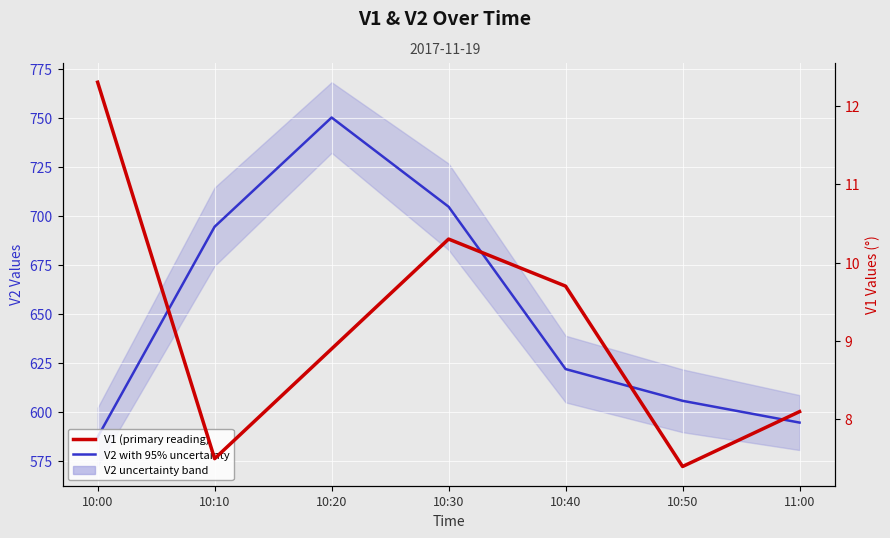

Between 10:00 and 10:20, which series saw the biggest shift?

V2 with 95% uncertainty